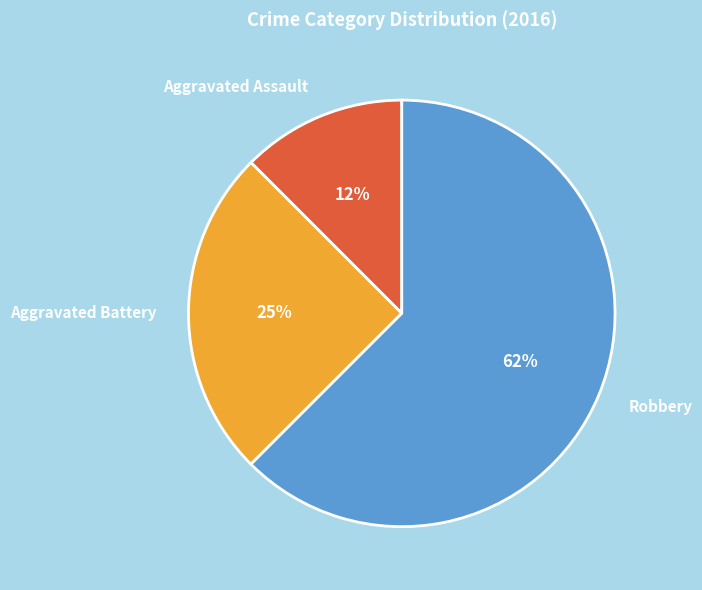

Does Aggravated Battery account for over 50% of the chart?

No